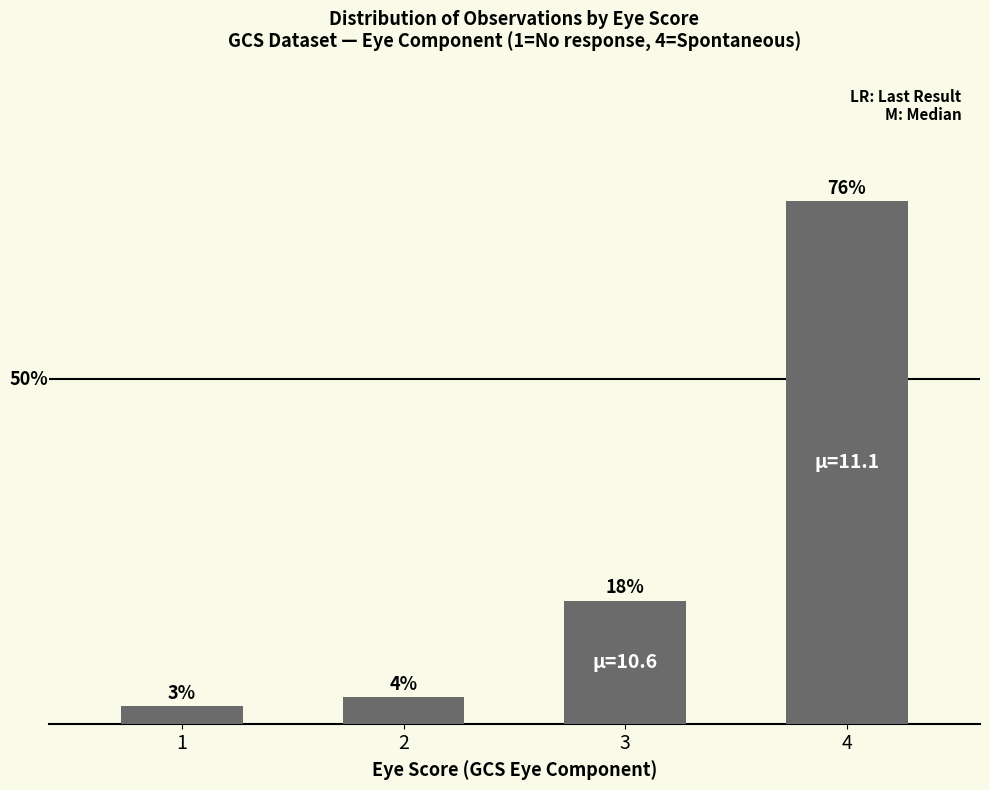

Are the bars horizontal?

No